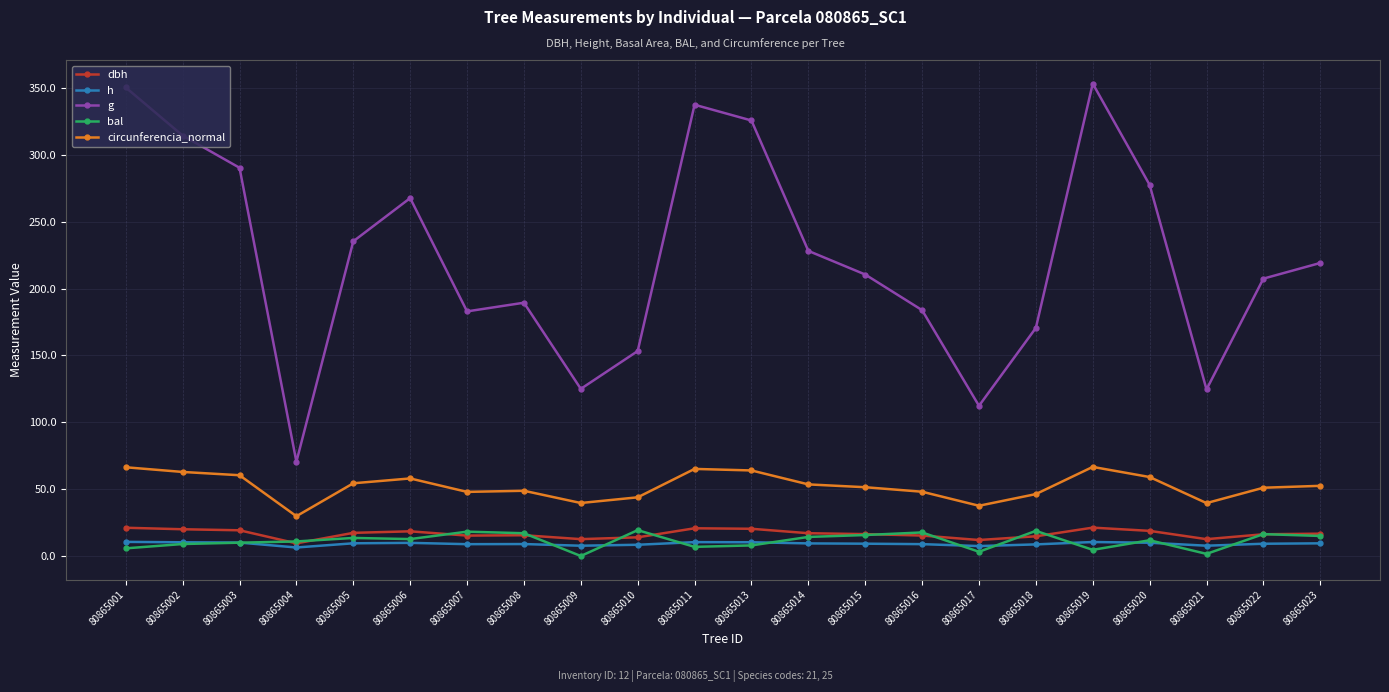

Where does the circunferencia_normal series first go above 52?

80865001